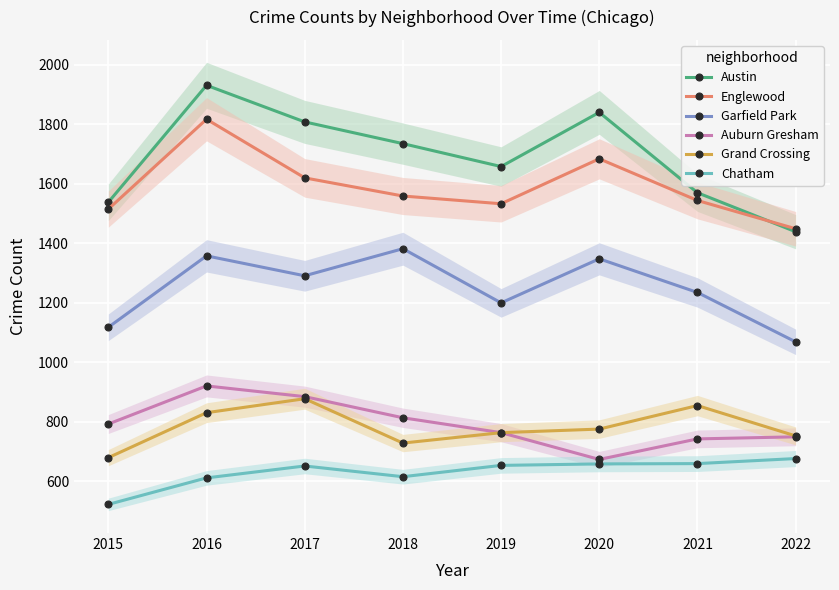

Reading right to left, extract all data points from this chart.

Austin: 2022=1439	2021=1570	2020=1840	2019=1658	2018=1735	2017=1808	2016=1931	2015=1538
Englewood: 2022=1449	2021=1544	2020=1684	2019=1533	2018=1559	2017=1620	2016=1817	2015=1515
Garfield Park: 2022=1069	2021=1235	2020=1348	2019=1200	2018=1382	2017=1291	2016=1358	2015=1118
Auburn Gresham: 2022=750	2021=743	2020=674	2019=764	2018=814	2017=885	2016=921	2015=793
Grand Crossing: 2022=753	2021=855	2020=776	2019=764	2018=729	2017=878	2016=831	2015=680
Chatham: 2022=677	2021=660	2020=659	2019=654	2018=616	2017=652	2016=612	2015=523